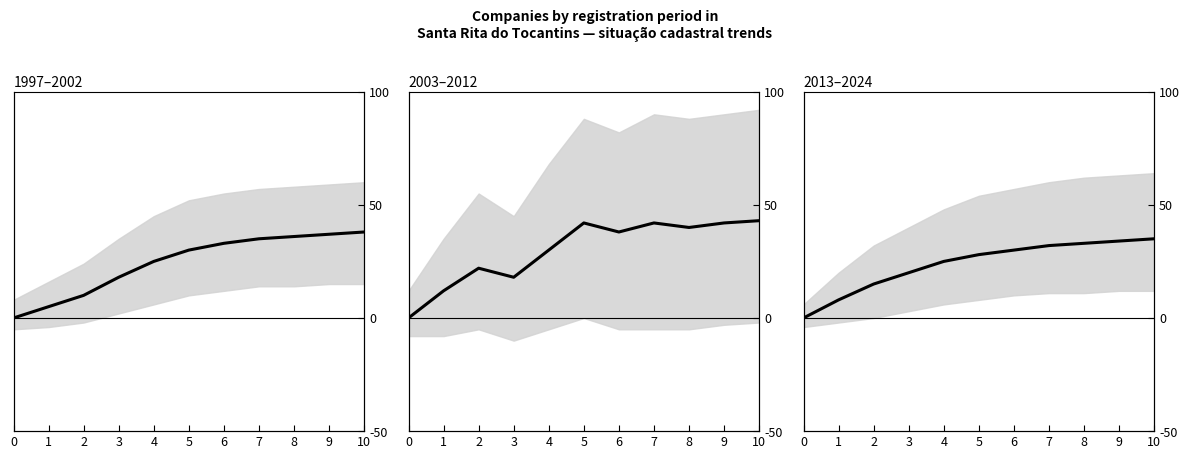

How many lines are shown in the chart?

3